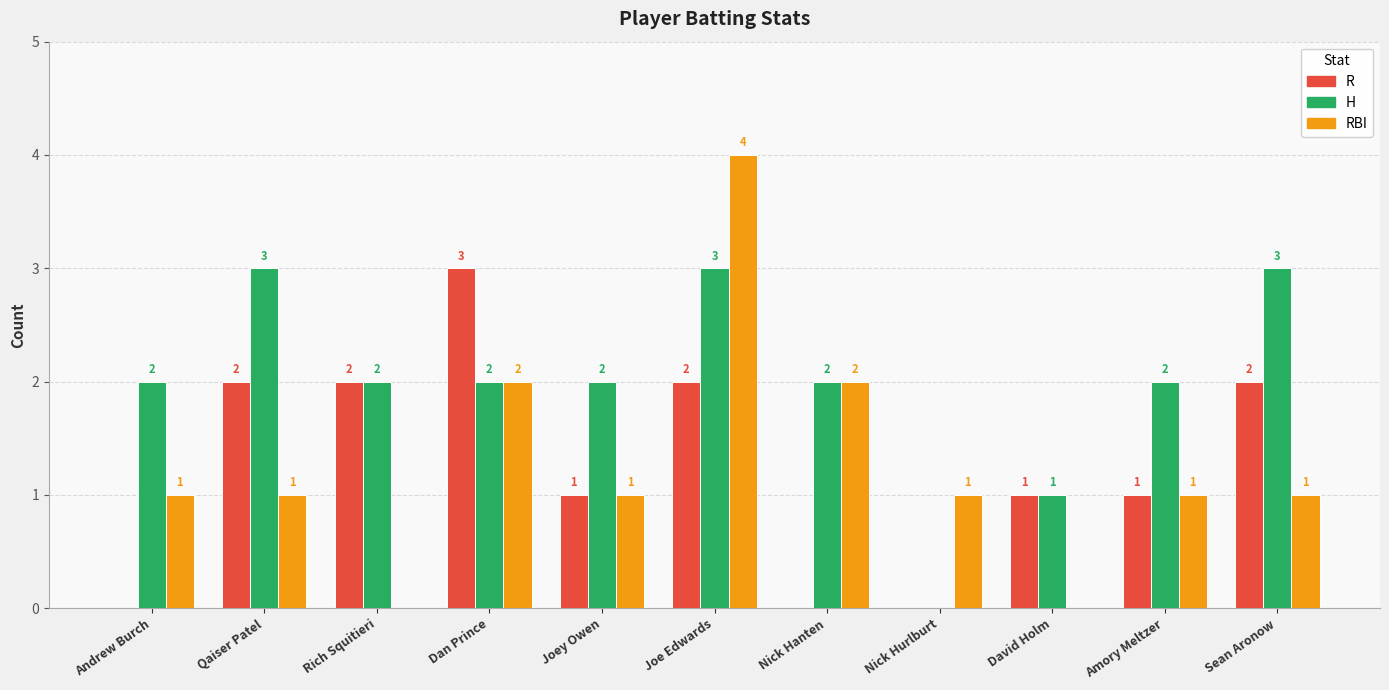

What is the average value of the R series?

1